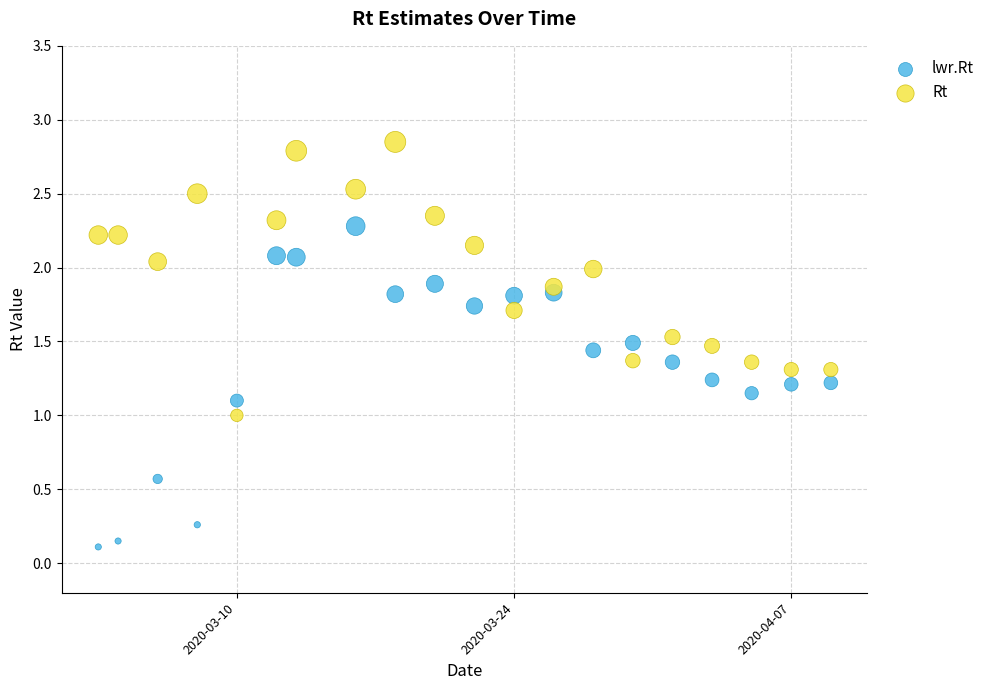

What are all the series names shown in the legend?

lwr.Rt, Rt